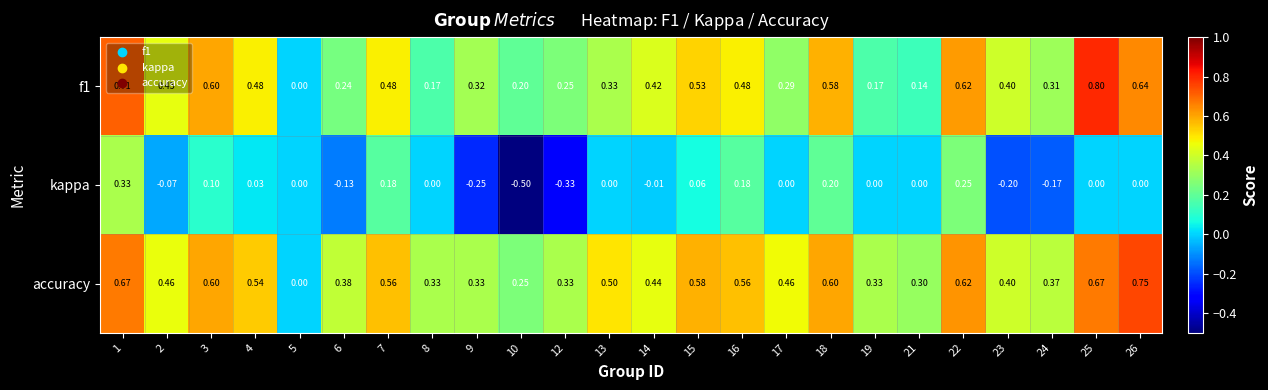

At which category does the chart reach its minimum across all series?

10